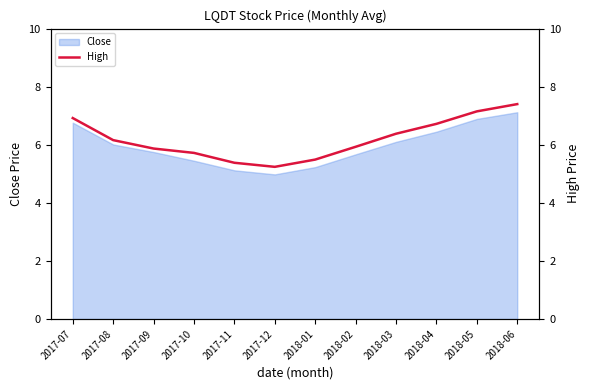

At which category does the chart reach its peak across all series?

2018-06